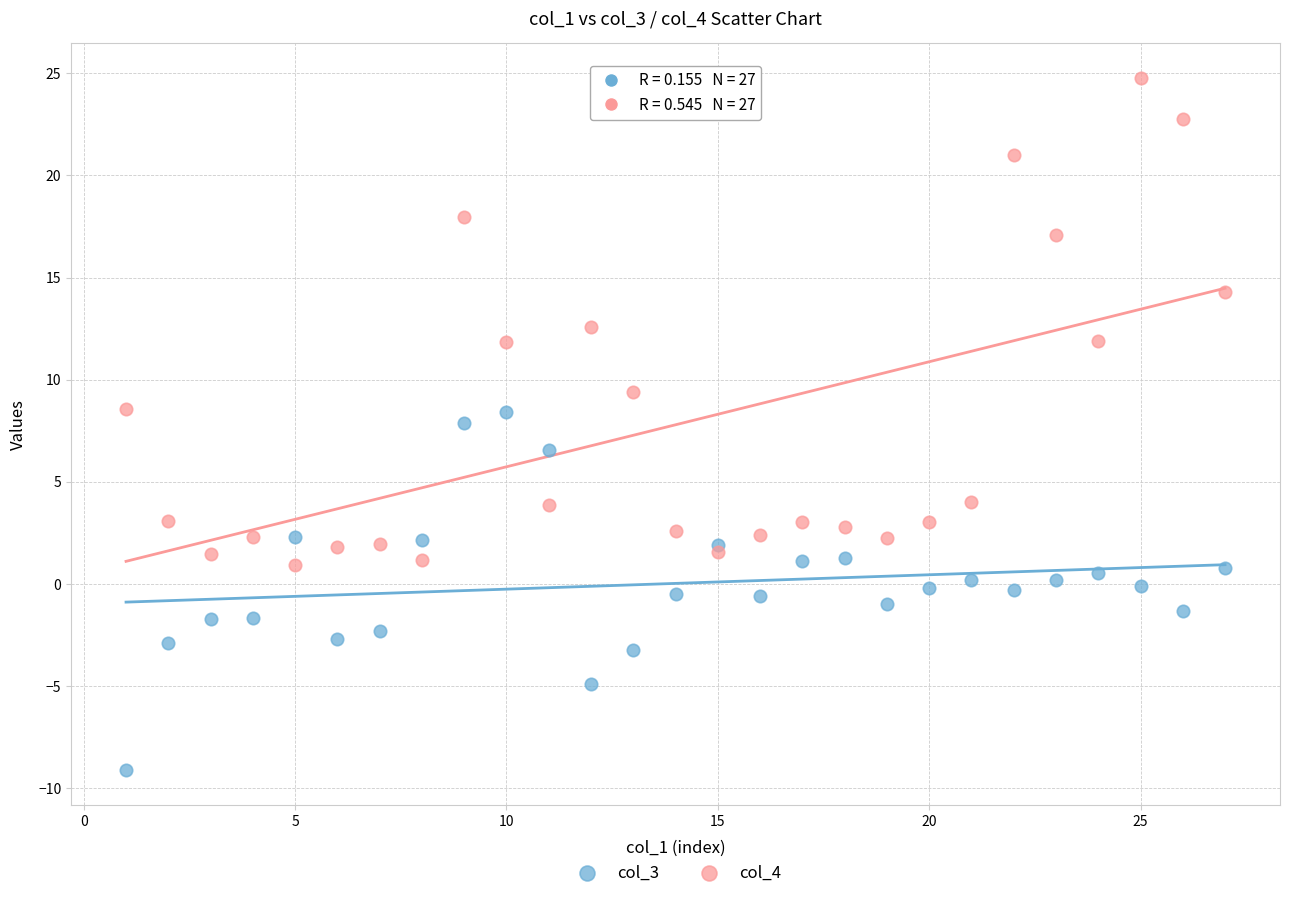

Which series contains the highest Y value?

col_4